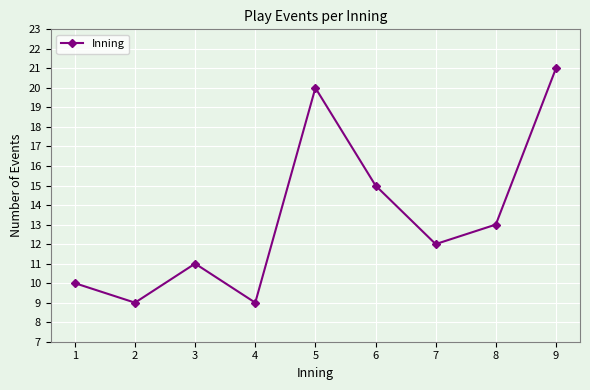

What is the difference between the second highest and second lowest values?

11